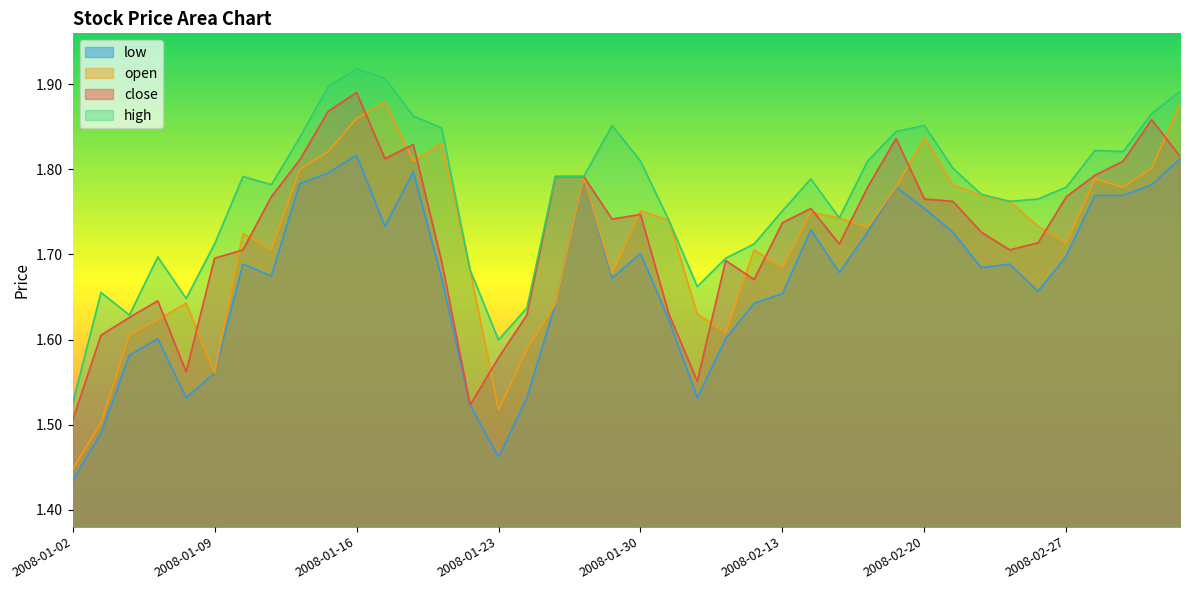

The value of high at 2008-02-21 is 2.6. True or false?

False